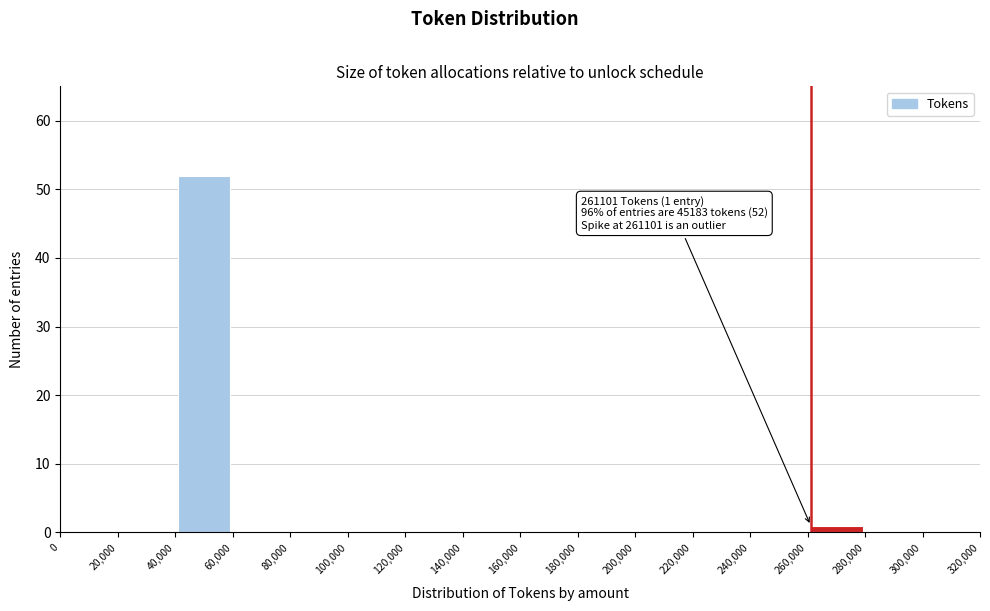

Over which range of the x-axis is the bar tallest?

40,000 to 60,000